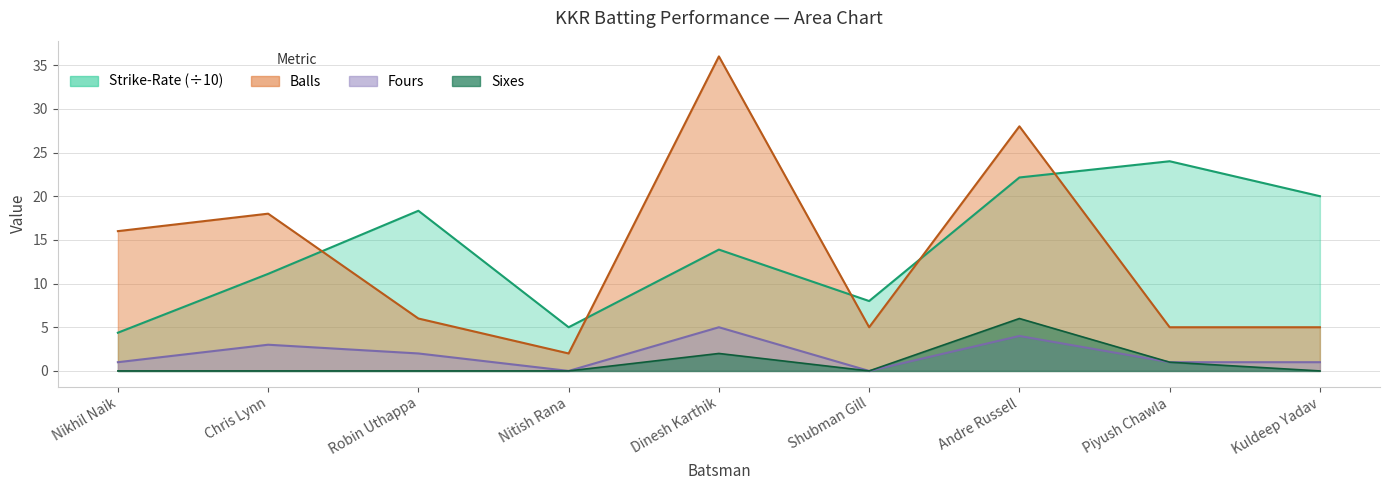

What is the total value across all series at Nitish Rana?

7.0